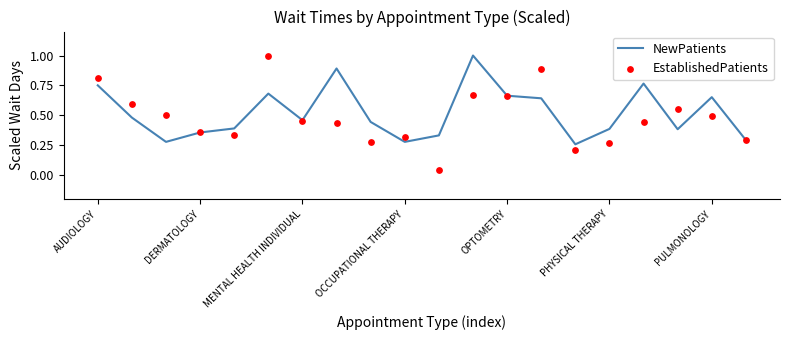

At how many categories does at least one series exceed 0?

20